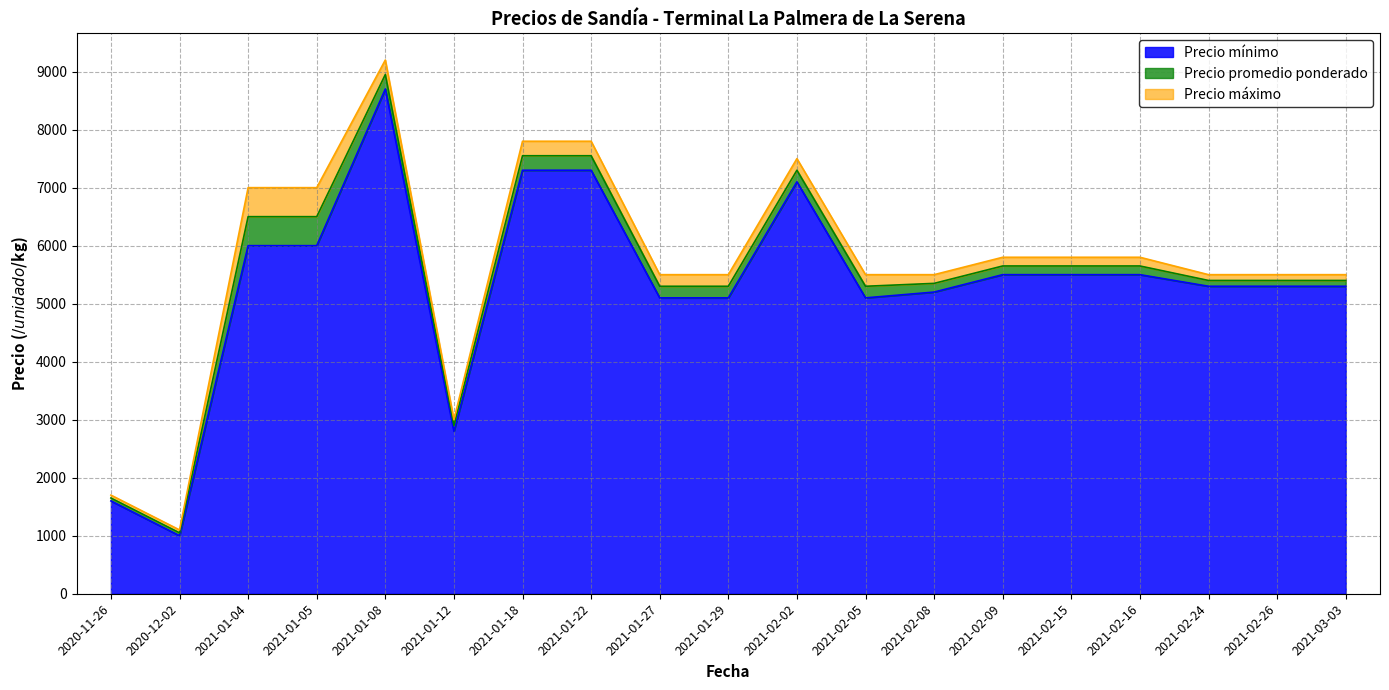

Which series has the widest spread of values?

Precio máximo